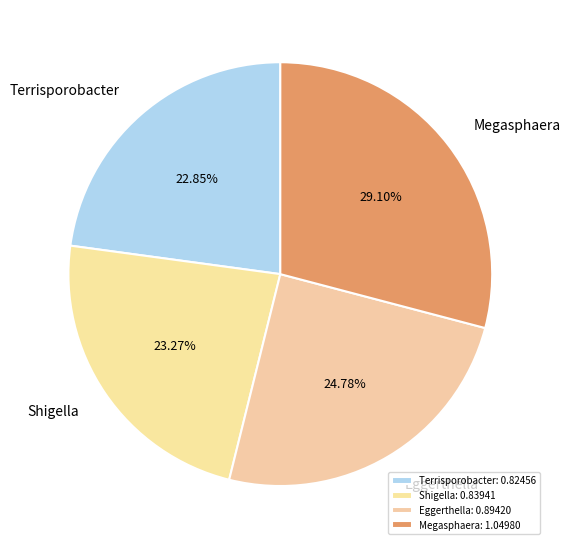

Is the sum of Megasphaera and Terrisporobacter greater than half?

Yes